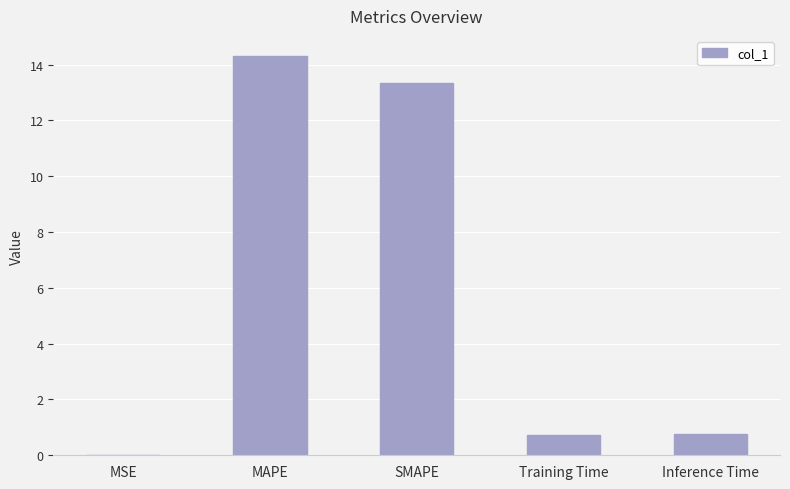

Are the bars grouped side by side (vs. stacked)?

No